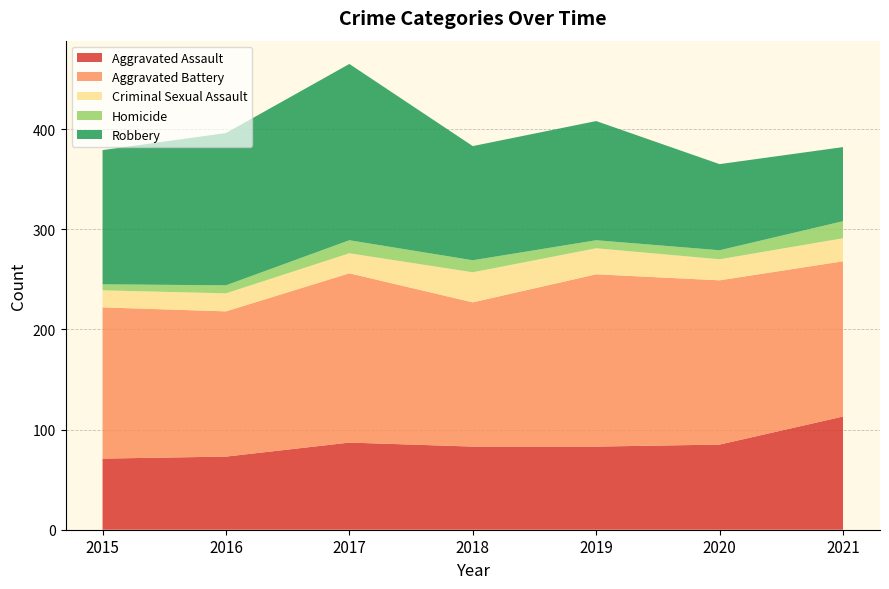

Reading left to right, list all the values displayed in this chart.

Aggravated Assault: 71	73	87	83	83	85	113
Aggravated Battery: 151	145	169	144	172	164	155
Criminal Sexual Assault: 17	18	20	30	26	21	23
Homicide: 6	8	13	12	8	9	17
Robbery: 134	152	176	114	119	86	74